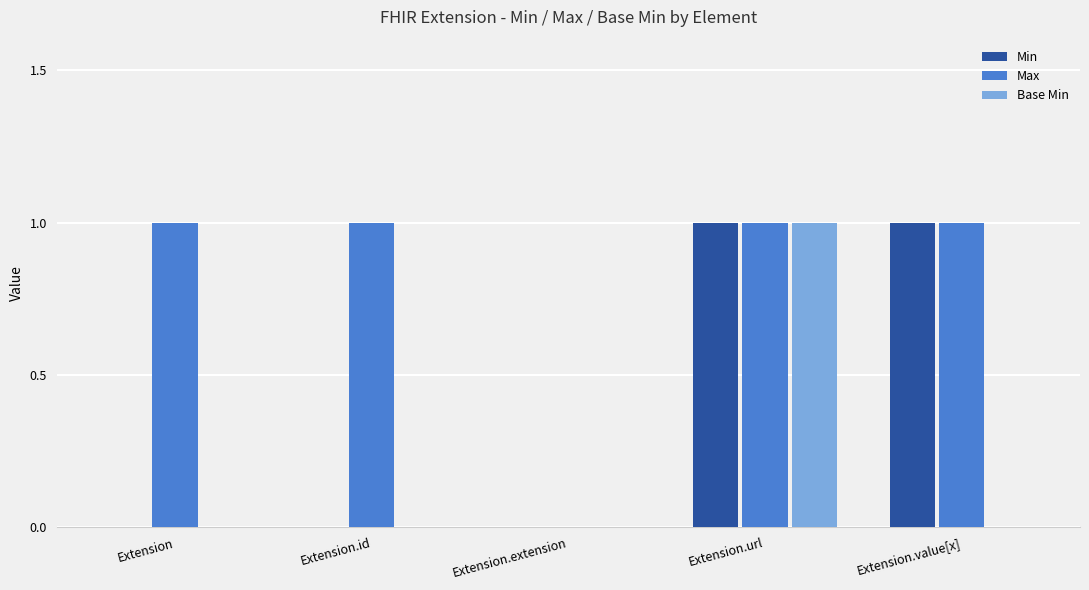

Is it true that Base Min equals 1 at Extension?

False